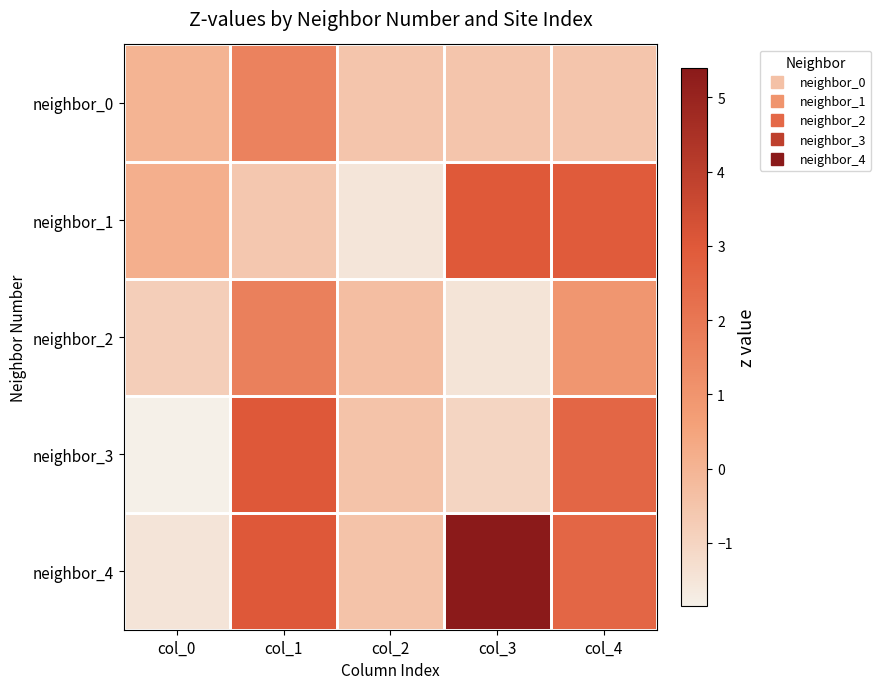

Reading right to left, list all the values displayed in this chart.

neighbor_0: col_4=-0.5	col_3=-0.5	col_2=-0.5	col_1=1.6	col_0=0.0
neighbor_1: col_4=2.9	col_3=3.0	col_2=-1.5	col_1=-0.6	col_0=0.1
neighbor_2: col_4=0.9	col_3=-1.5	col_2=-0.3	col_1=1.7	col_0=-0.8
neighbor_3: col_4=2.5	col_3=-1.0	col_2=-0.5	col_1=3.0	col_0=-1.8
neighbor_4: col_4=2.5	col_3=5.4	col_2=-0.5	col_1=3.0	col_0=-1.5